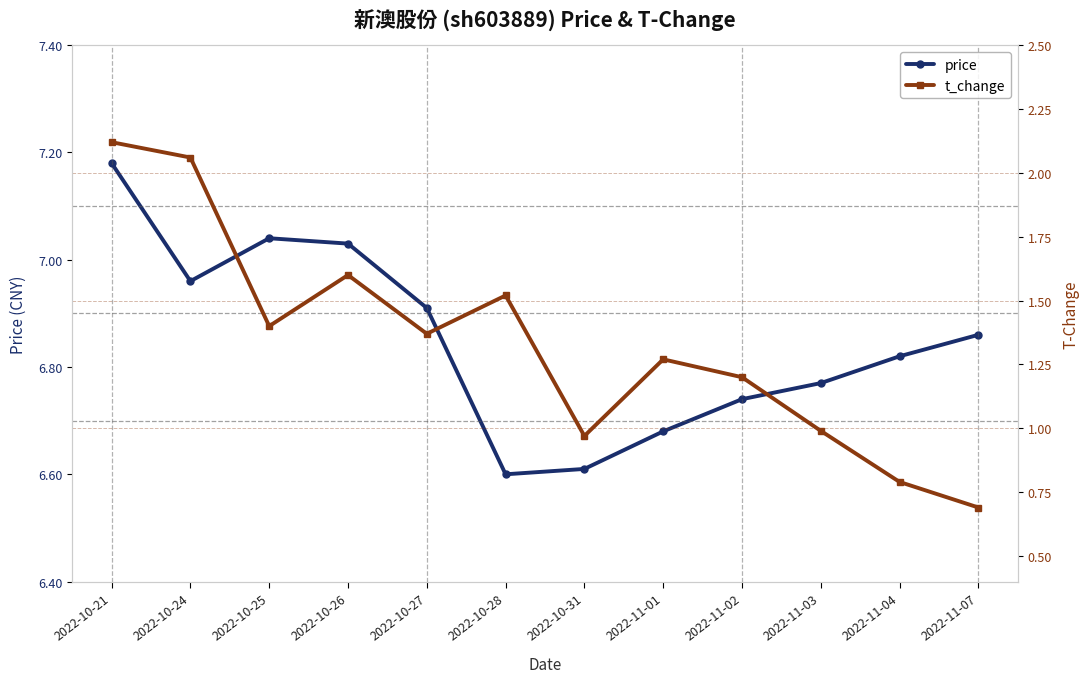

The value of price at 2022-10-31 is 6.6. True or false?

True